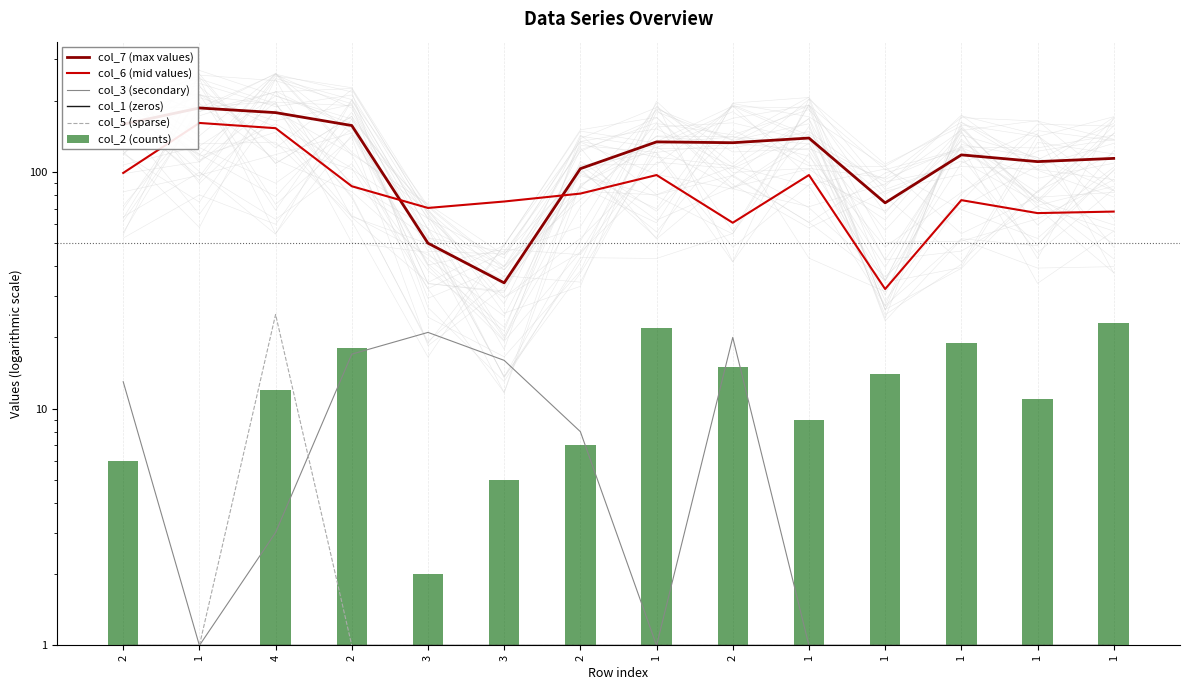

Is the value of col_2 (counts) at 2 greater than the value of col_3 (secondary) at 1?

Yes